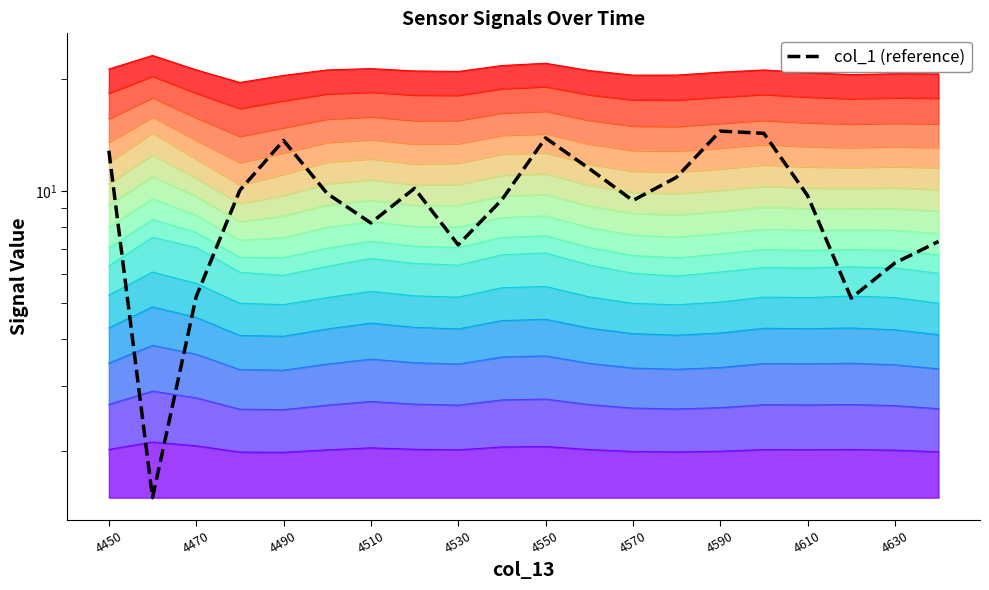

Reading right to left, list all the values displayed in this chart.

7.3	6.4	5.2	9.7	14.3	14.5	10.9	9.5	11.5	13.9	9.5	7.2	10.2	8.2	9.9	13.7	10.1	5.2	1.5	12.9